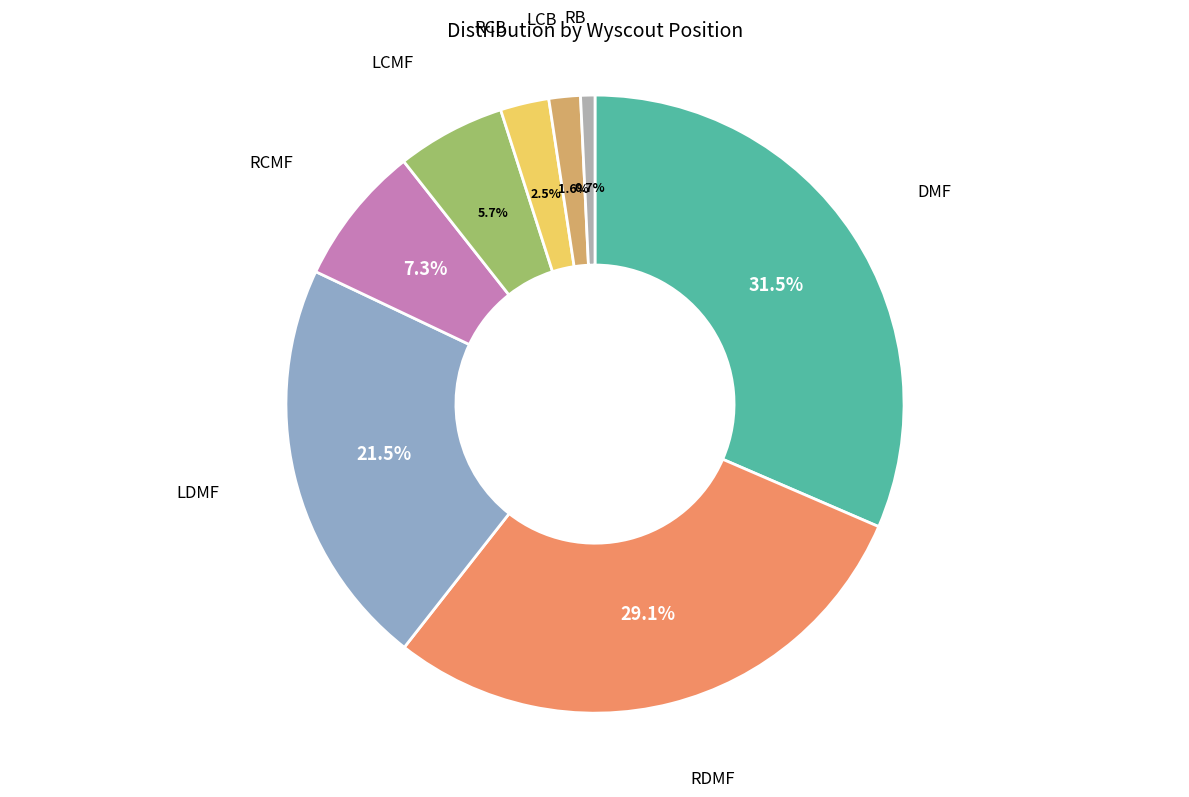

Is there any slice that represents more than half of the pie?

No